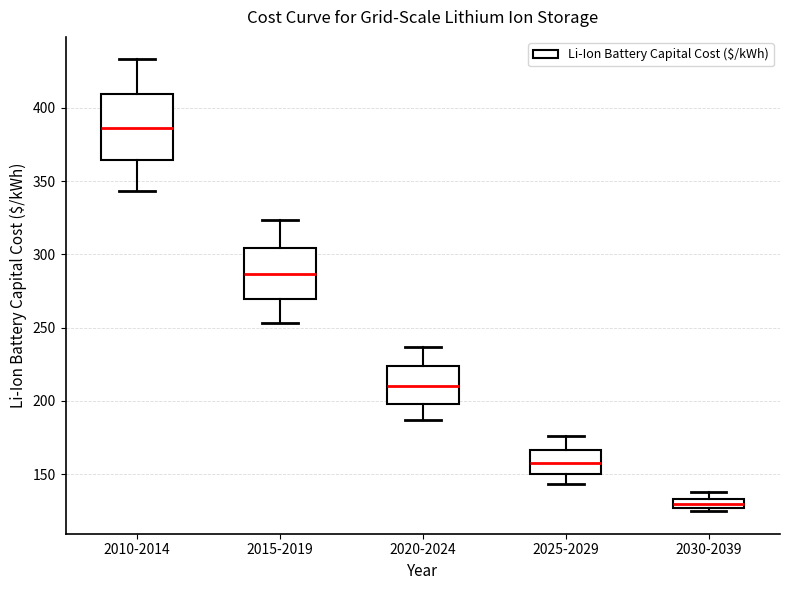

Which box is the tallest, from its lower edge to its upper edge?

2010-2014